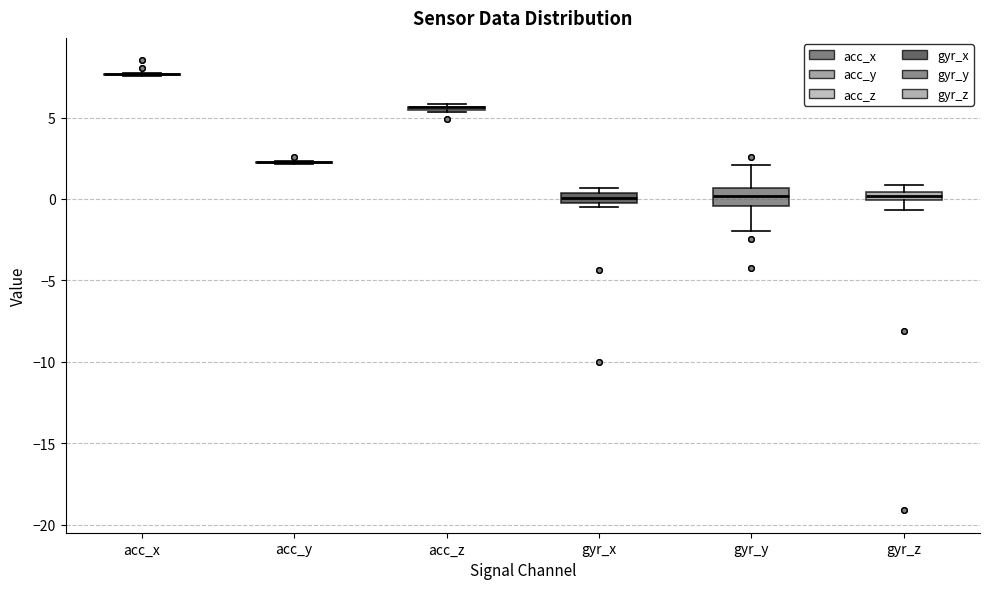

Where does the lower whisker of the box for gyr_y end on the y-axis? The values are not printed on the chart, so give them approximately, as read against the axis.

-2.0